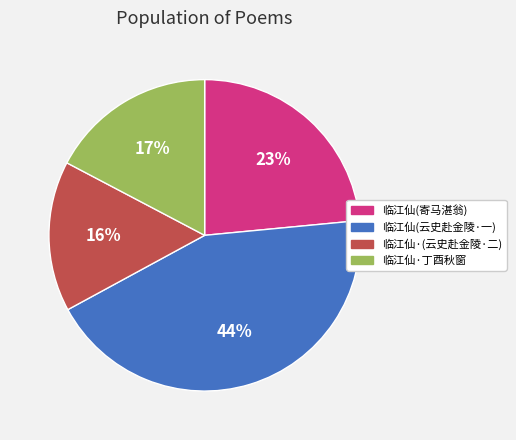

To the nearest percent, what is the average slice percentage?

25%